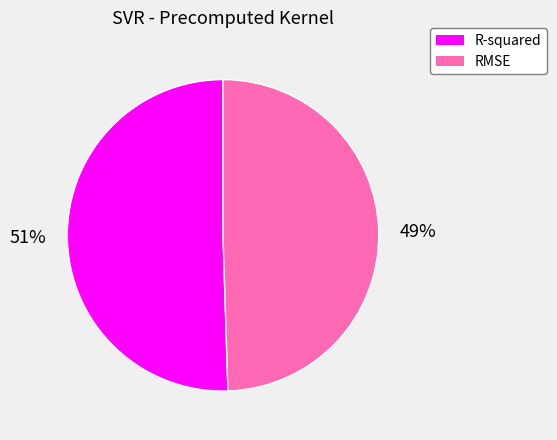

True or false: R-squared accounts for 61% of the total.

False